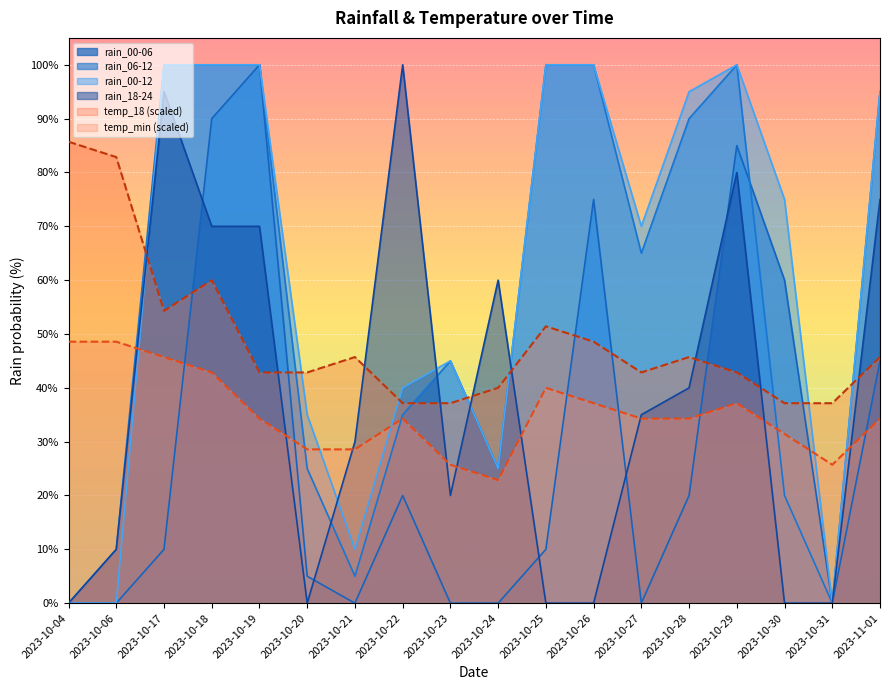

At which label does rain_00-06 reach its peak?

2023-10-19